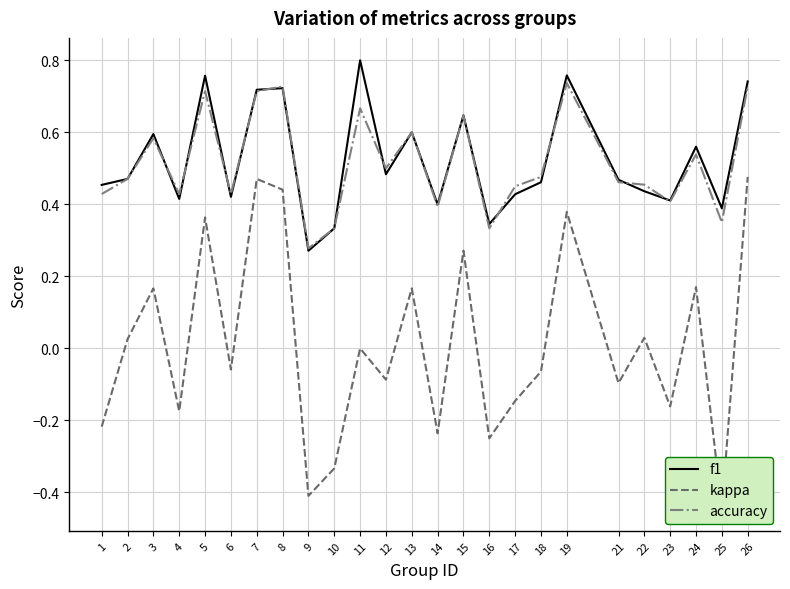

At which category is the sum across all series the highest?

26